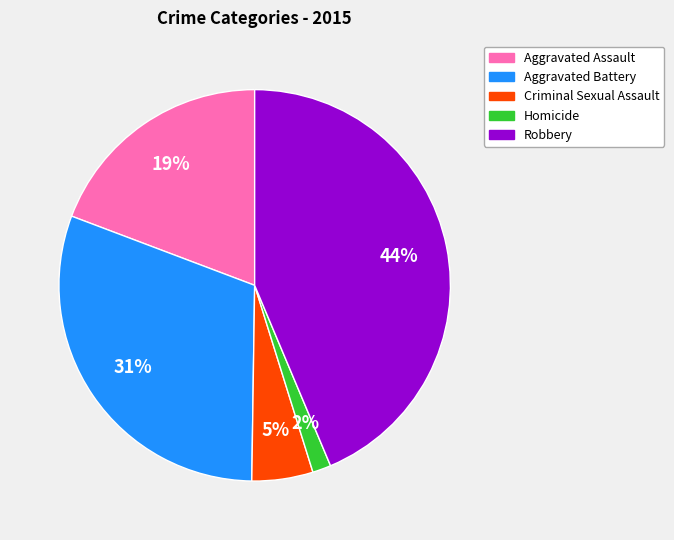

Is it true that Homicide is 14% of the pie?

False